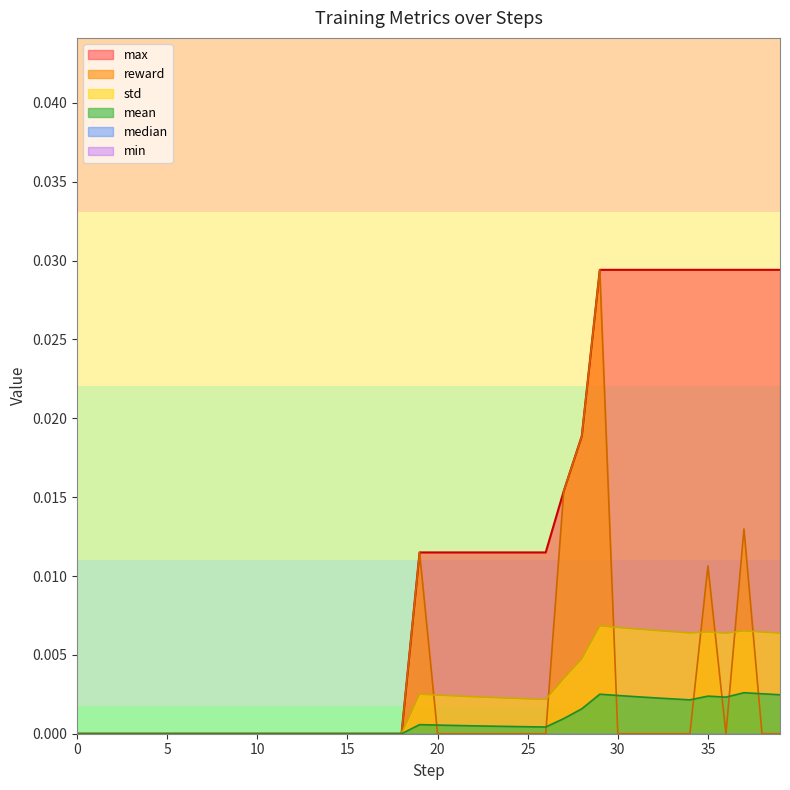

Which series changed the most between 39 and 28?

reward